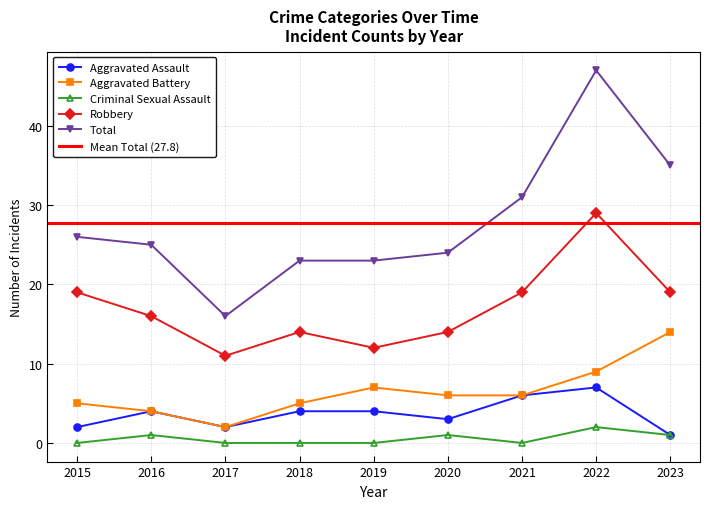

Does the chart display data point markers on the line(s)?

Yes